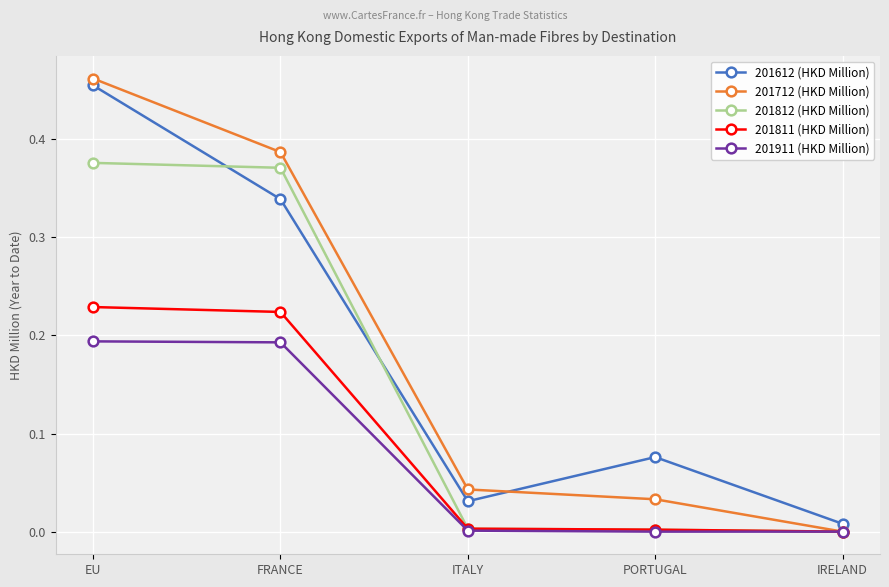

True or false: 201712 (HKD Million) has more than 0 interior local peaks.

False